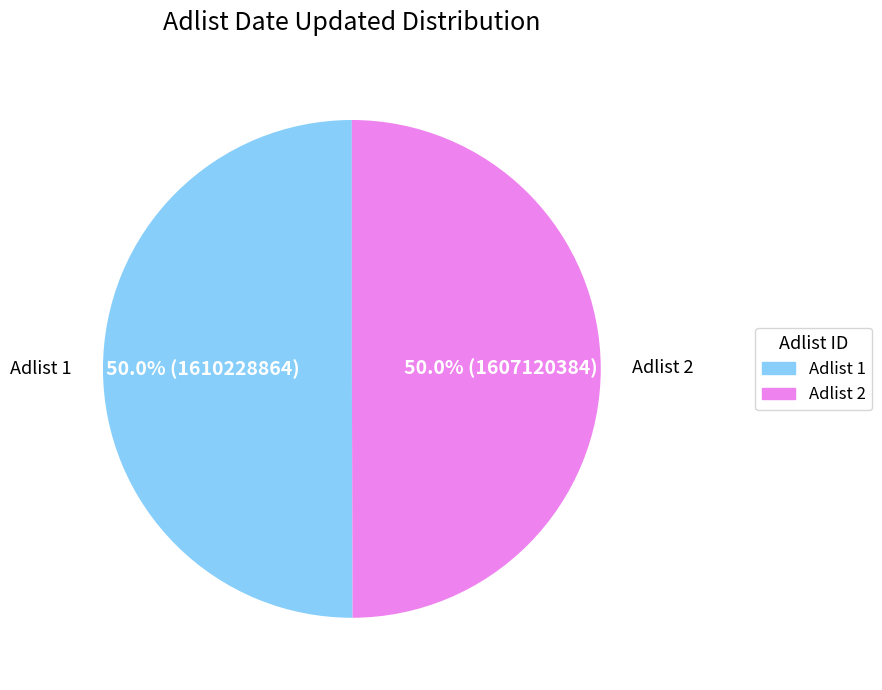

How many segments does this pie chart have?

2